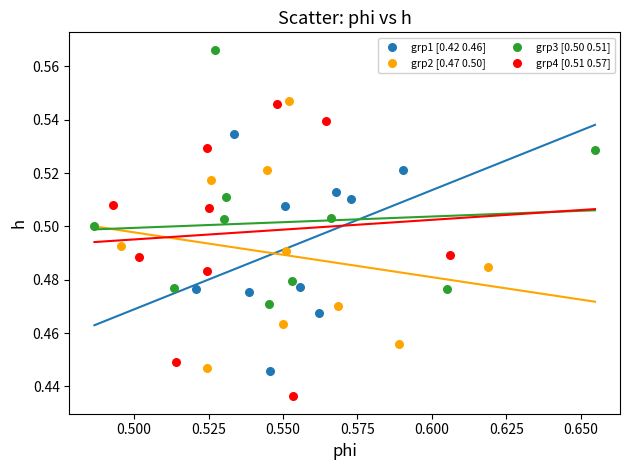

Which series has the widest spread of Y values?

grp4 [0.51 0.57]